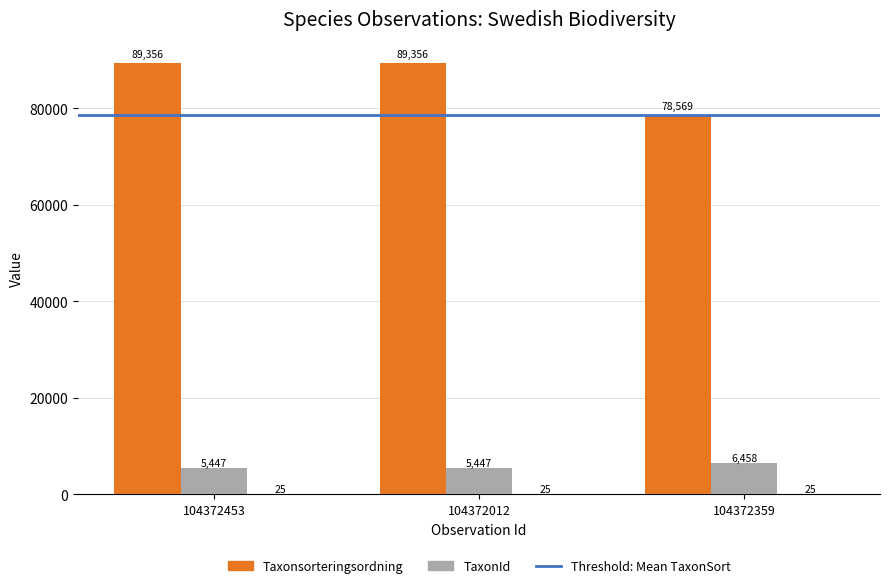

What is the total value across all series at 104372359?

85052